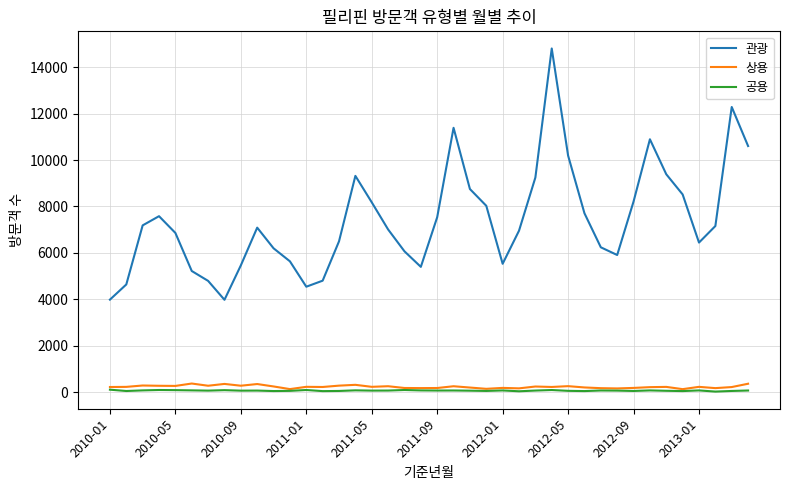

Which series has the largest total across all categories?

관광